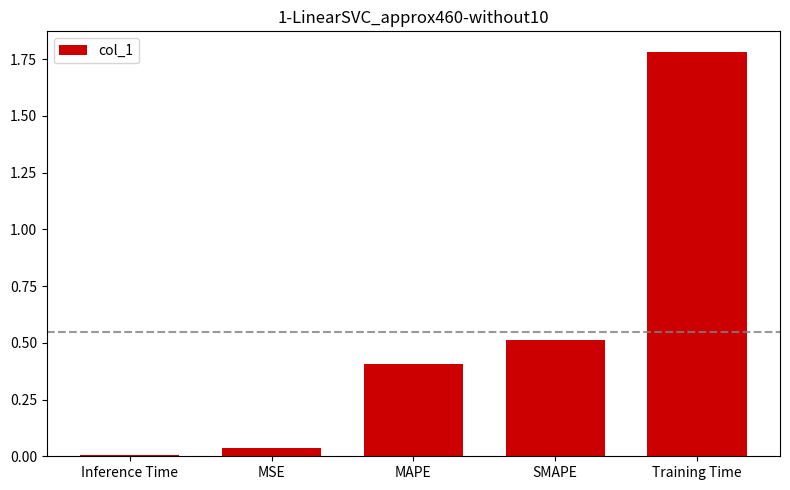

Which category has the lowest value across all series?

Inference Time